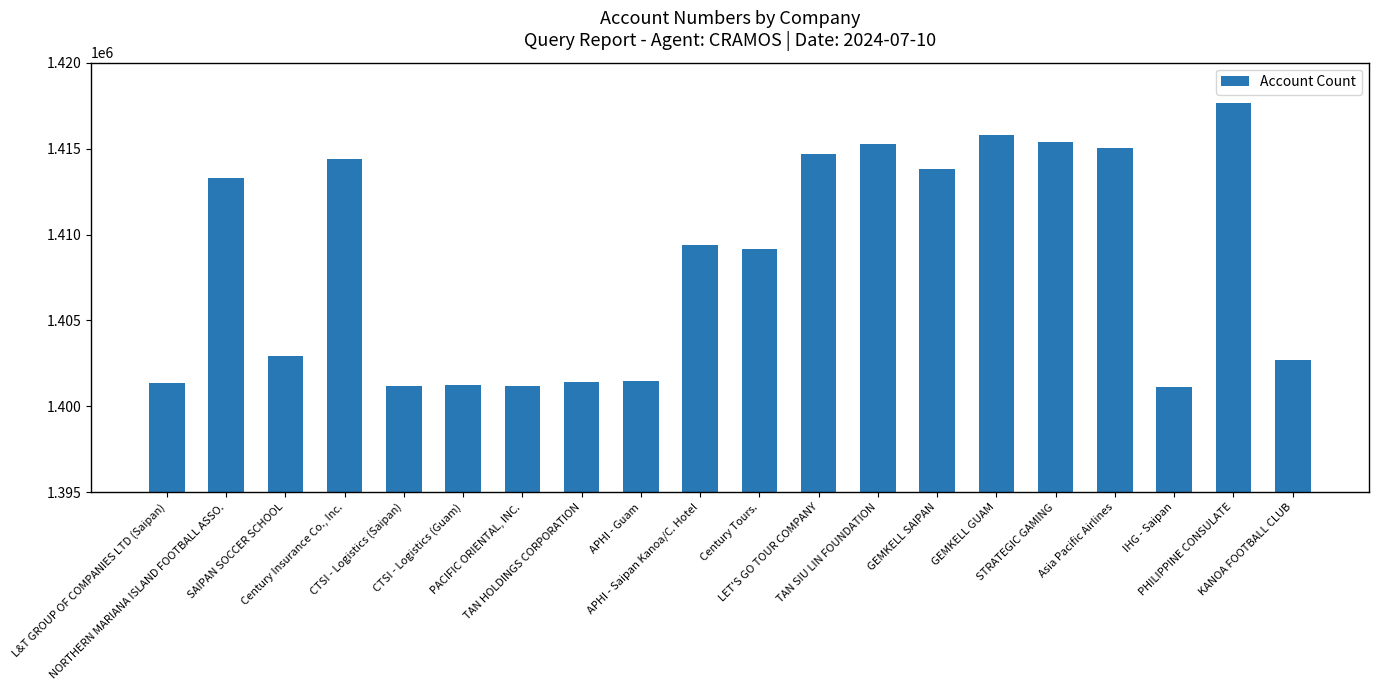

What is the difference between the maximum and minimum values?

16534